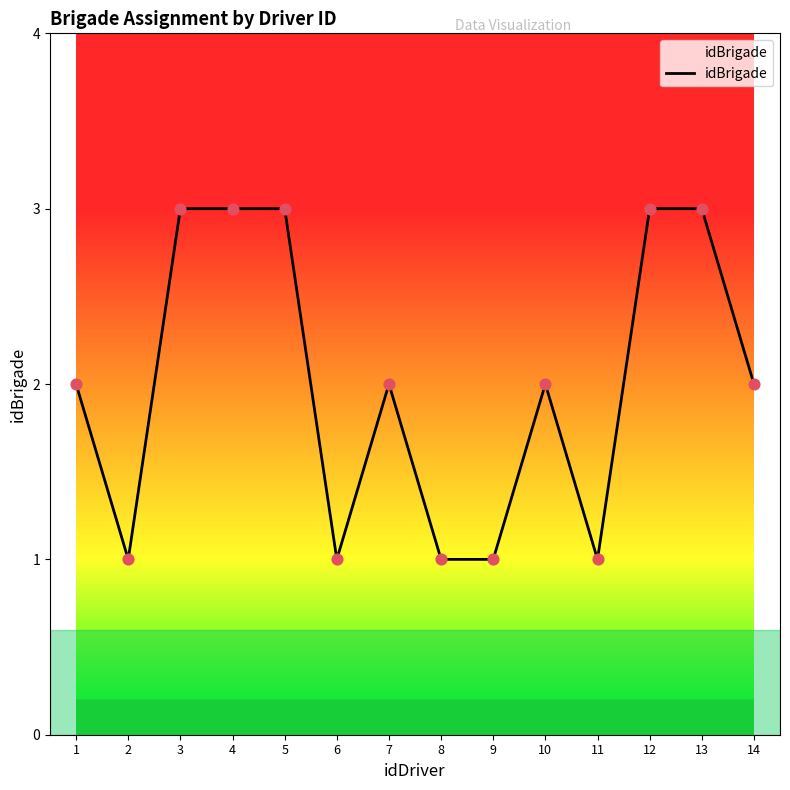

Approximately how many times larger is the value at 9 compared to 10?

0.5